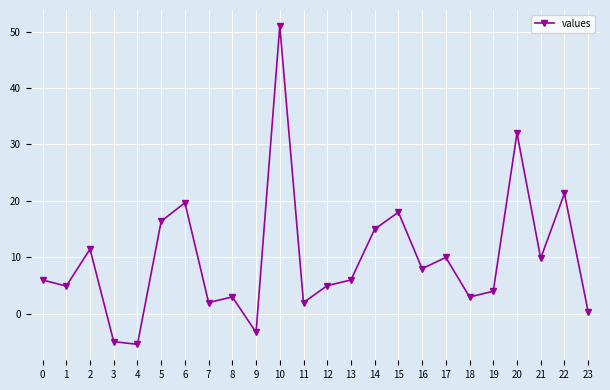

How many lines are shown in the chart?

1